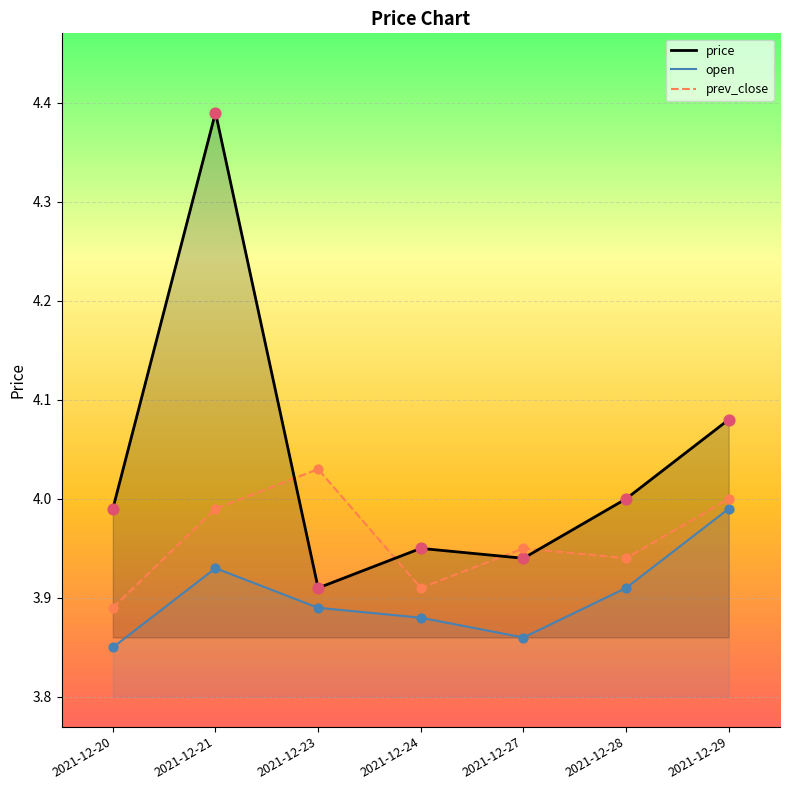

Which series has the largest total across all categories?

price